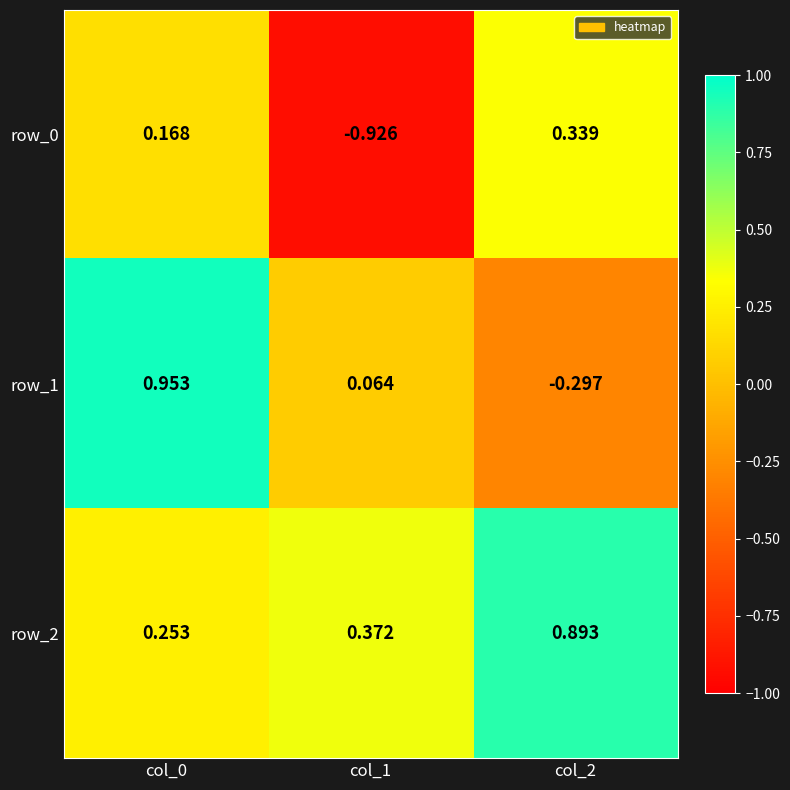

Which series changed the most between col_1 and col_2?

row_0